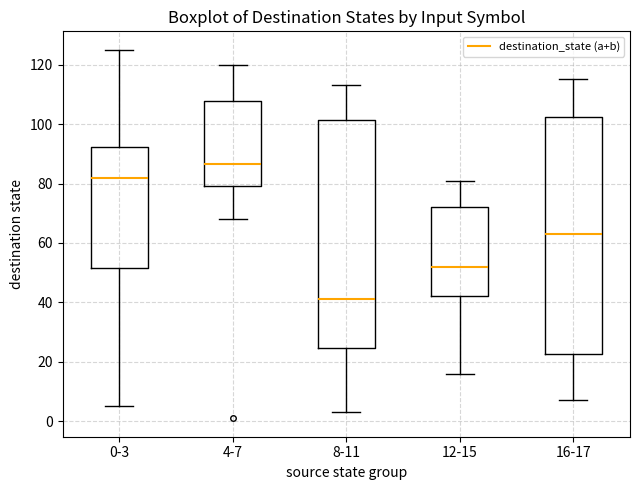

Reading left to right, read every box against the y-axis: the position of its median line, the range the box covers, and the ends of its whiskers. The values are not printed on the chart, so give them approximately, as read against the axis.

0-3: median 82, box 52 to 92, whiskers 6 to 126
4-7: median 86, box 80 to 108, whiskers 68 to 120
8-11: median 42, box 24 to 102, whiskers 4 to 114
12-15: median 52, box 42 to 72, whiskers 16 to 82
16-17: median 64, box 22 to 102, whiskers 8 to 116